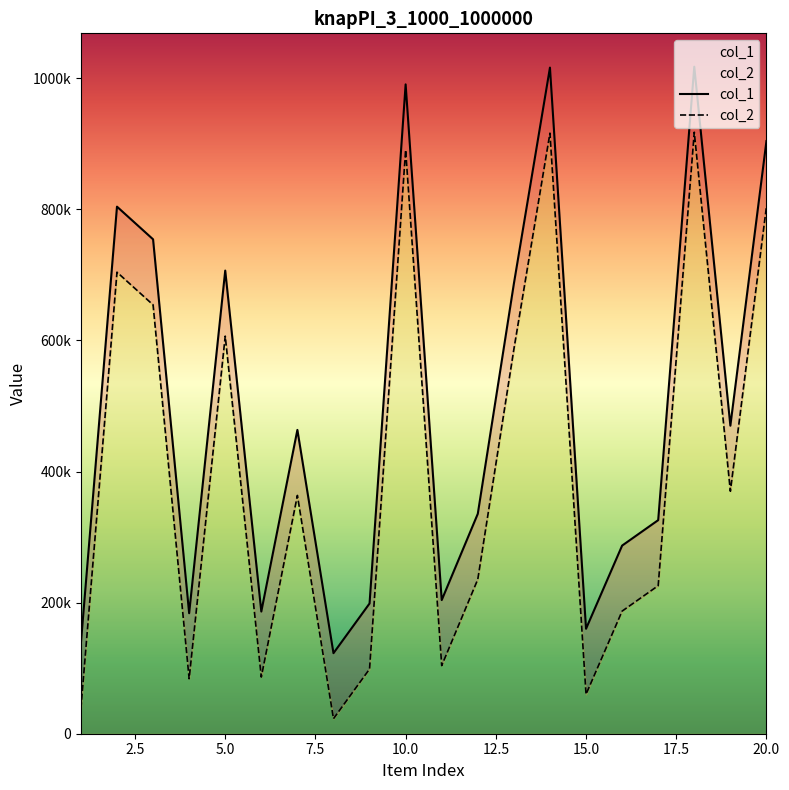

Does the chart display data point markers on the line(s)?

No